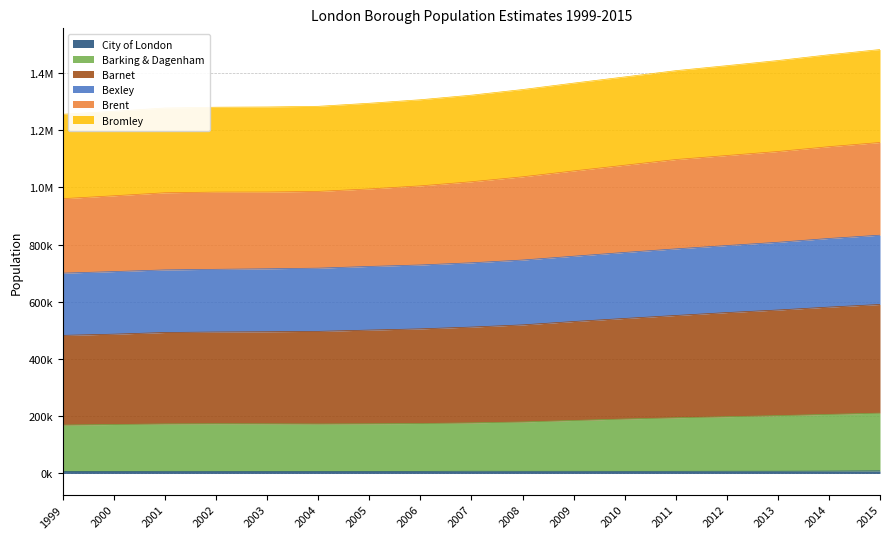

True or false: Barnet and Brent intersect in this chart.

False